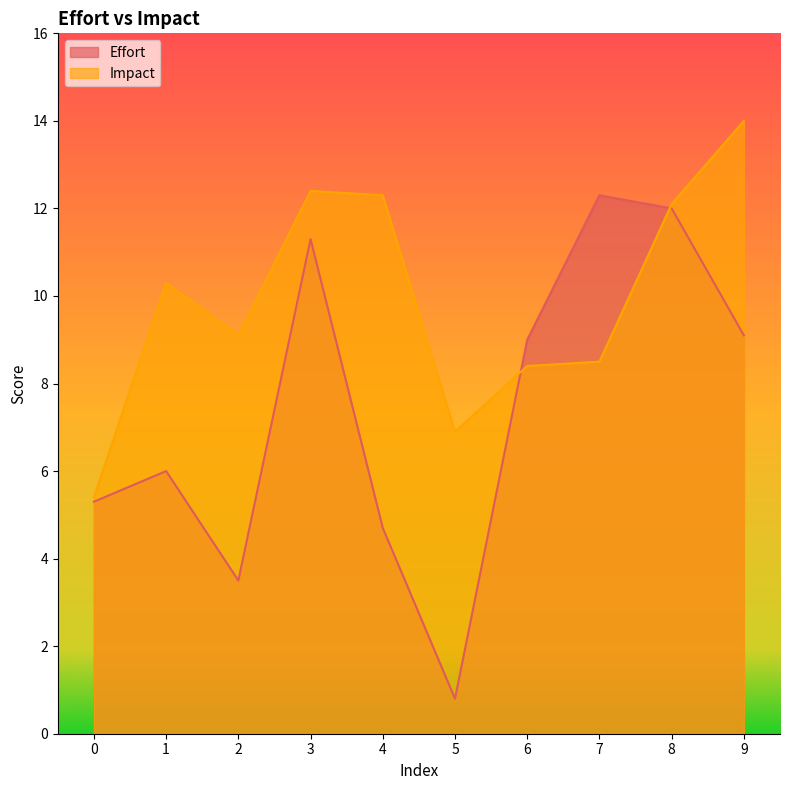

Which category has the lowest value across all series?

5